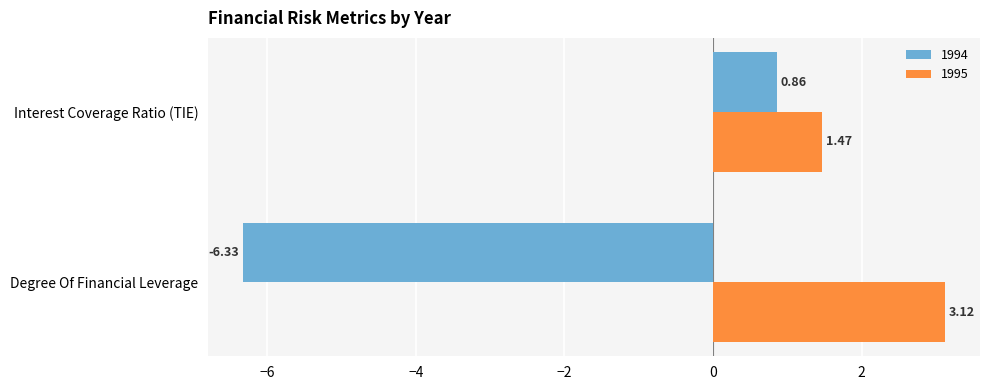

Between Degree Of Financial Leverage and Interest Coverage Ratio (TIE), which series saw the biggest shift?

1994